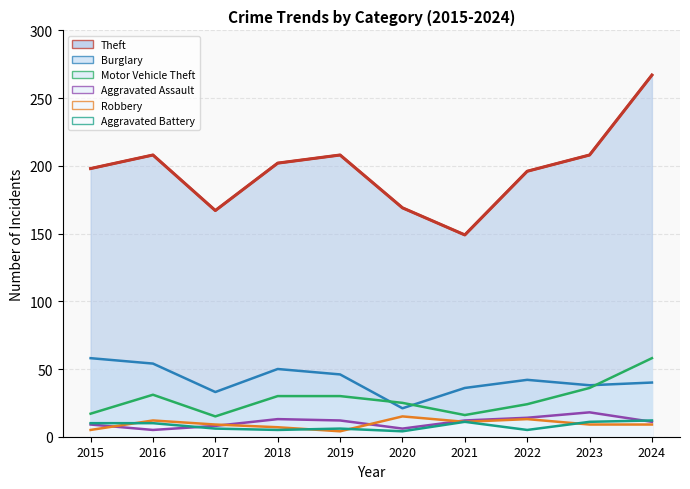

What is the difference between the maximum and minimum values in the Burglary series?

37